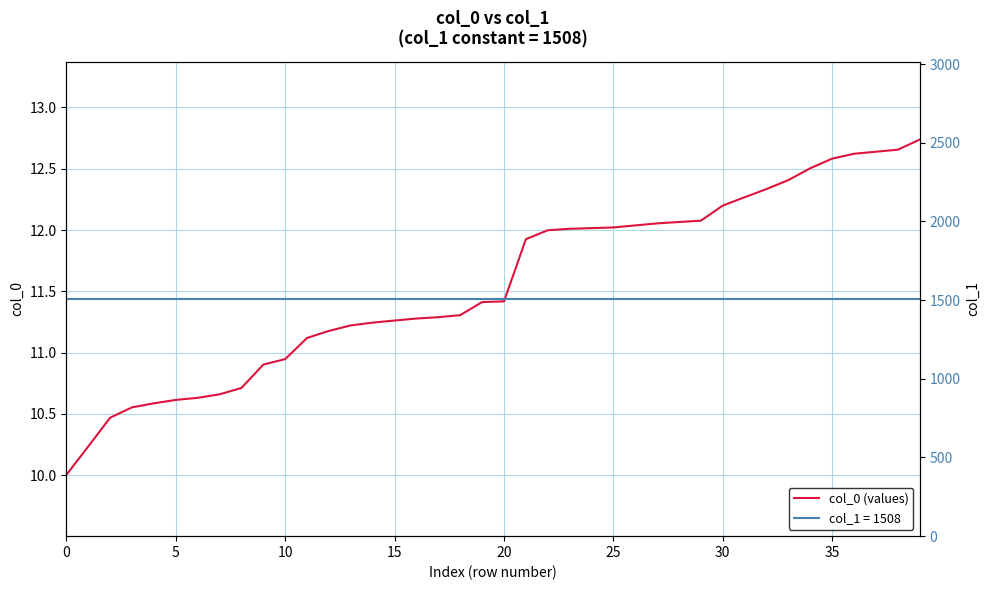

How many values are below 11?

11